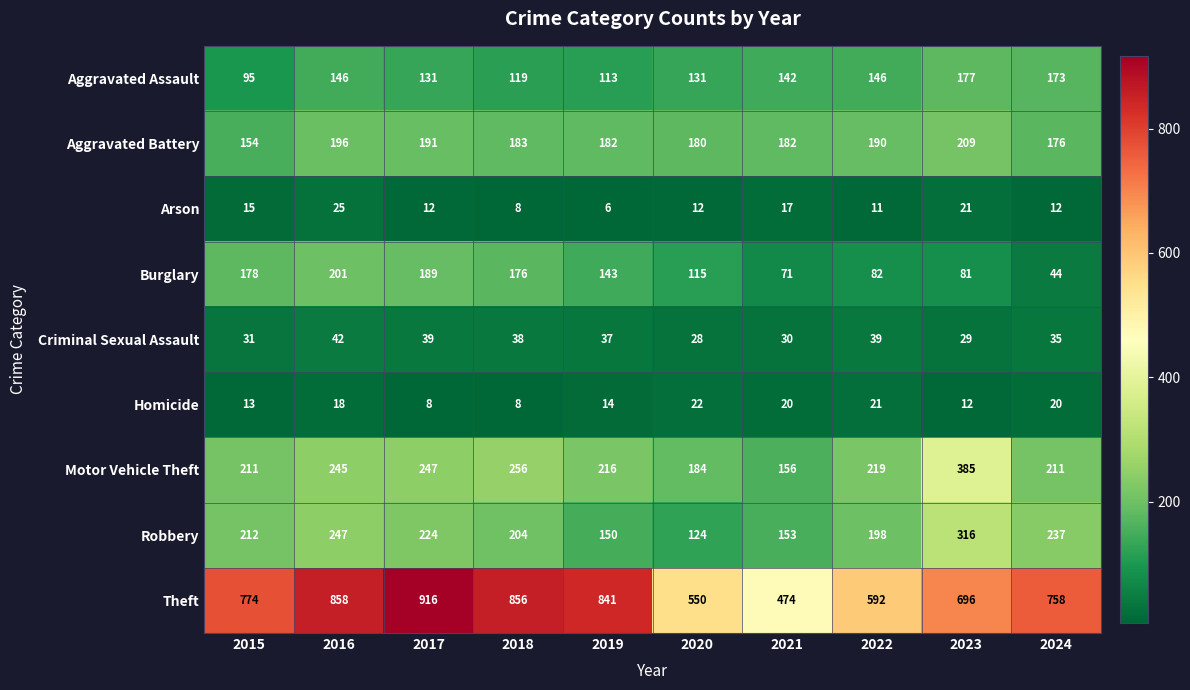

Which series has the largest range (max minus min)?

Theft